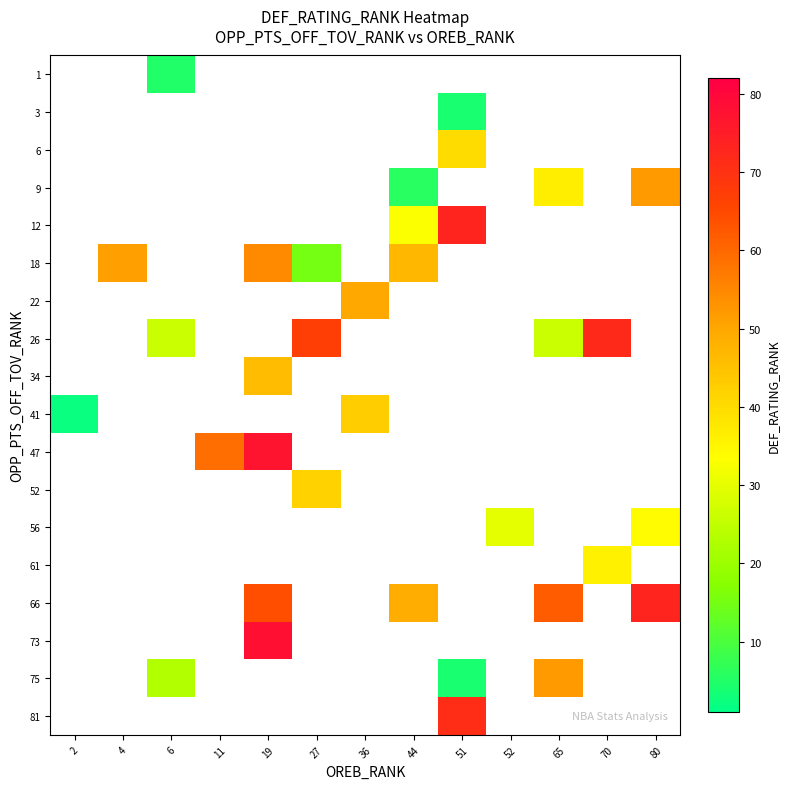

The value of 18 at 44 is 77.6. True or false?

False